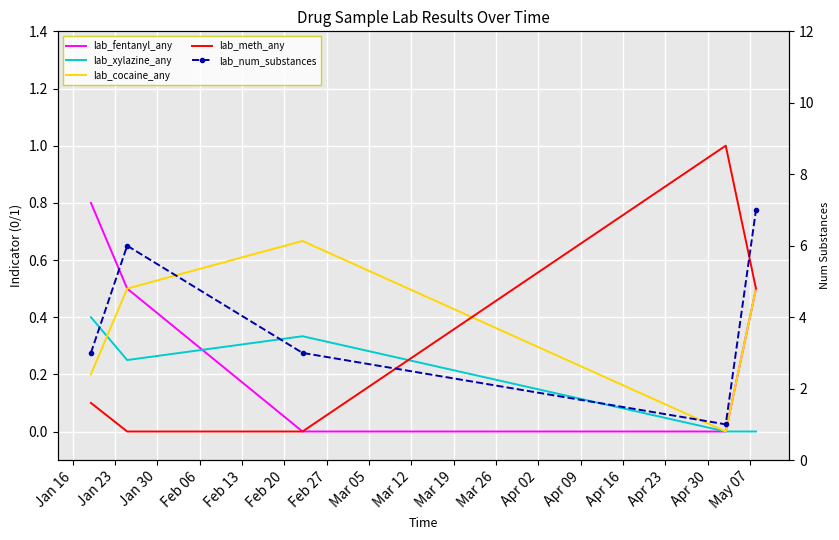

What is the sum of all lab_num_substances values?

20.0